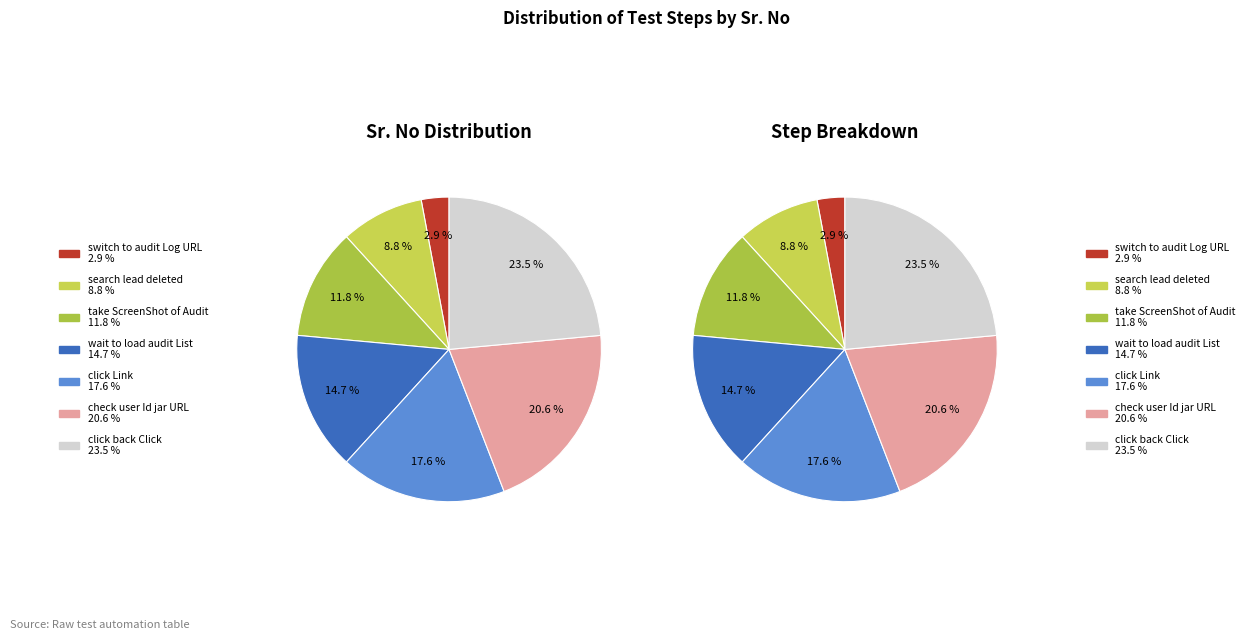

What portion of the pie excludes switch to audit Log URL?

97.1%